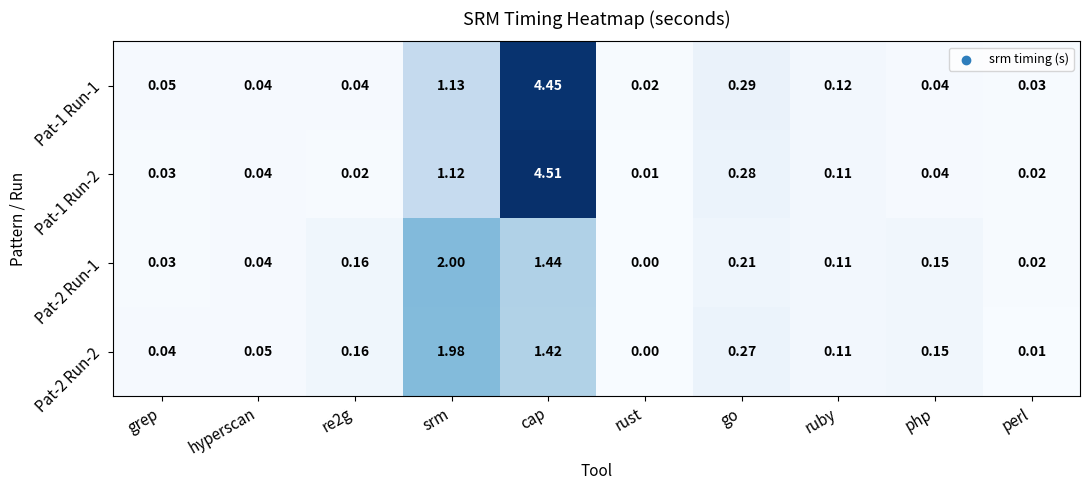

Which label corresponds to the smallest value in the chart?

rust